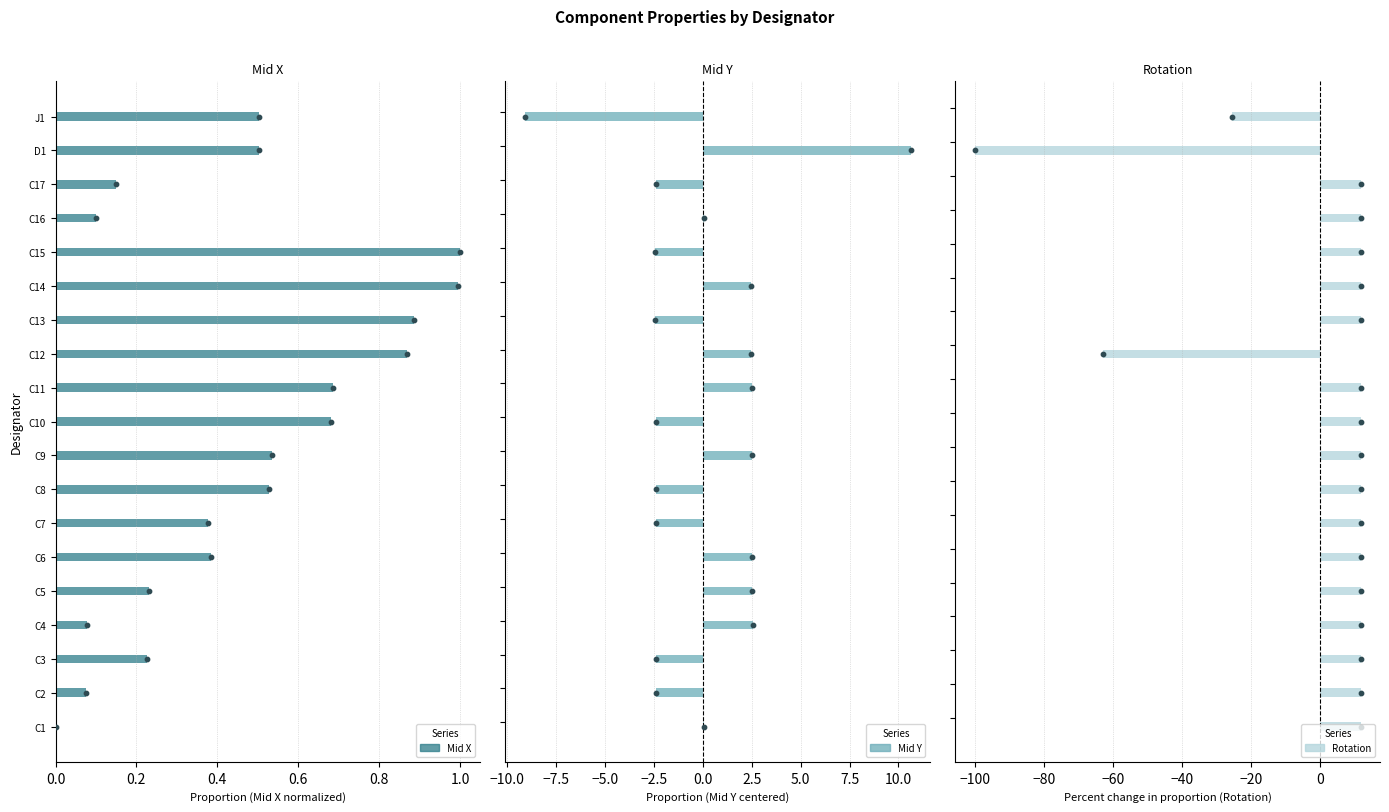

At how many categories does at least one series exceed -85?

19